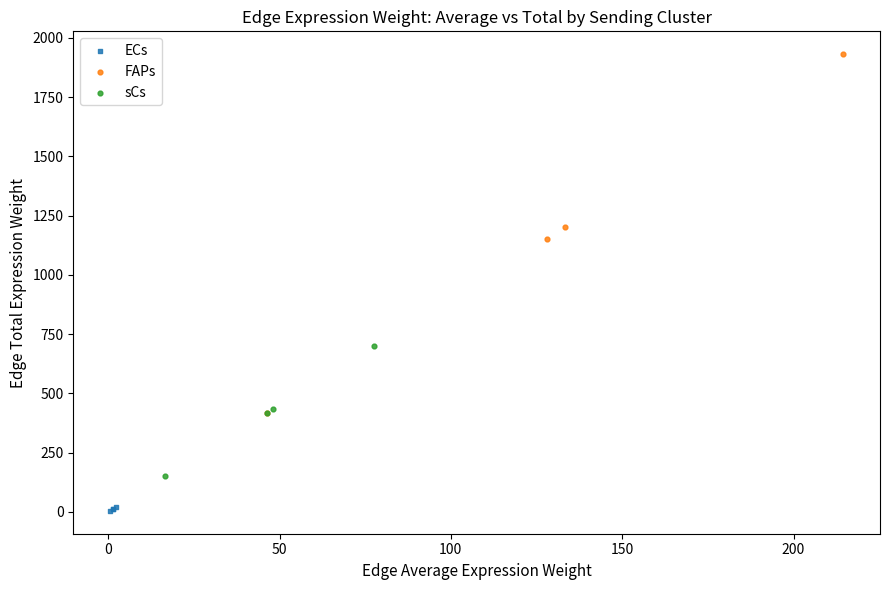

Which series has the widest spread of Y values?

FAPs